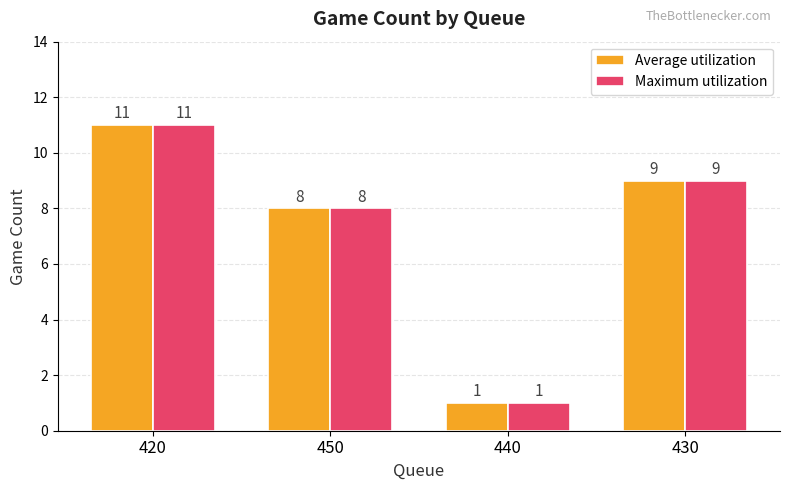

Rank the categories by Average utilization value from lowest to highest.

440, 450, 430, 420